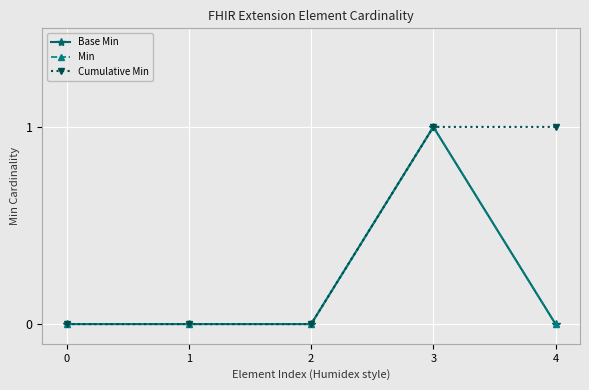

Is this an area chart (filled region under the line)?

No